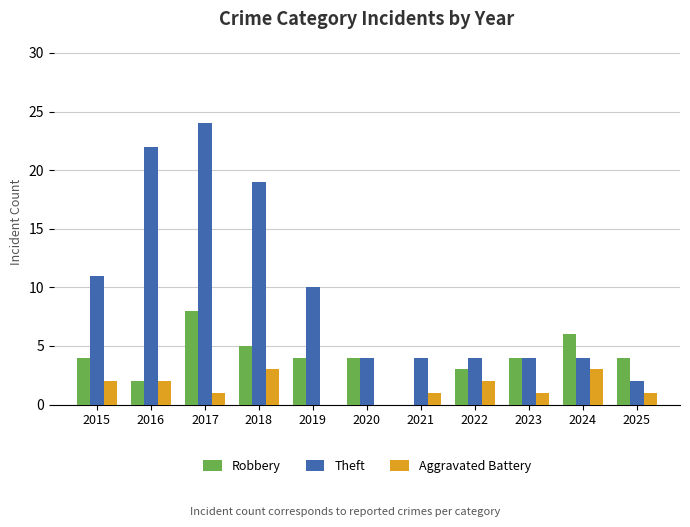

How many groups of bars are there?

11